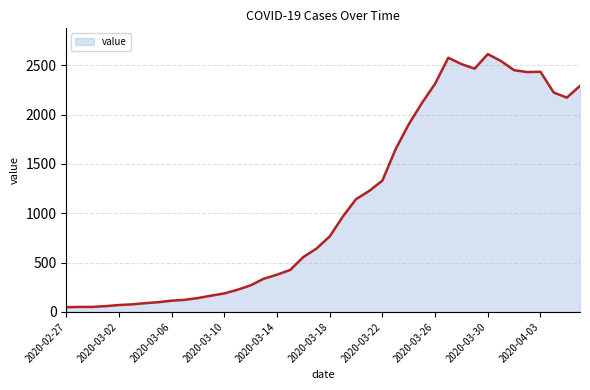

At which label is the value closest to 1331?

2020-03-22